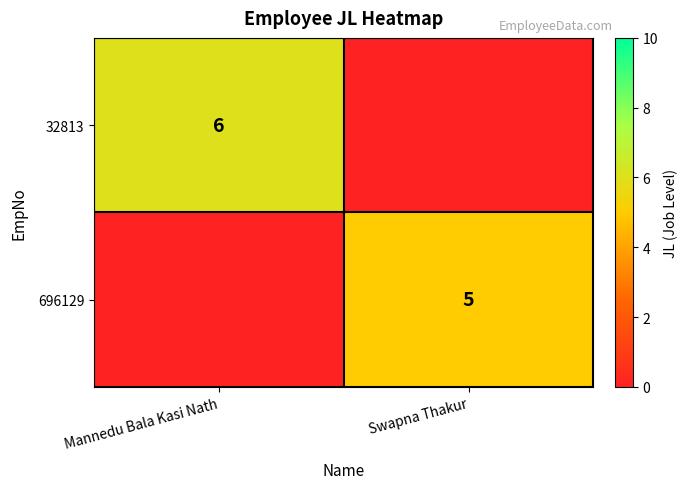

Is the value of 32813 at Mannedu Bala Kasi Nath greater than the value of 696129 at Swapna Thakur?

Yes